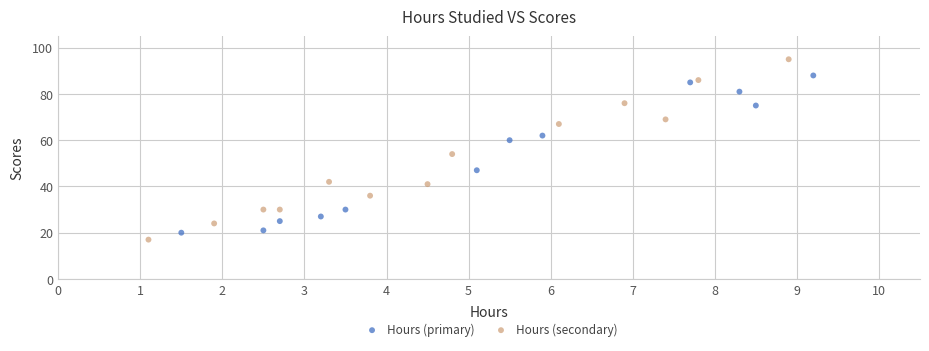

Which series has the largest Y range (max minus min)?

Hours (secondary)